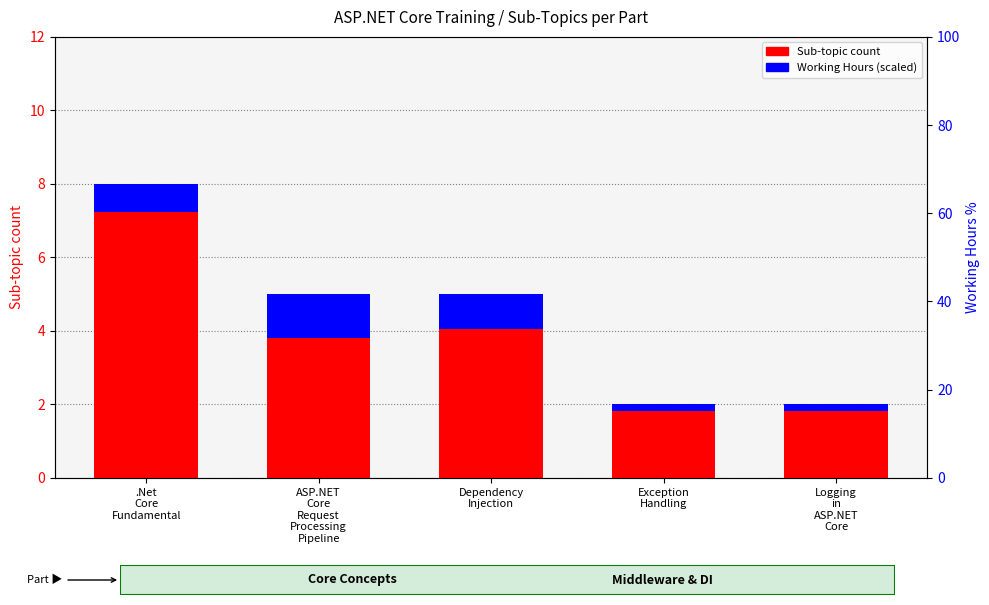

What is the approximate value of Working Hours (scaled) at Exception
Handling?

0.2